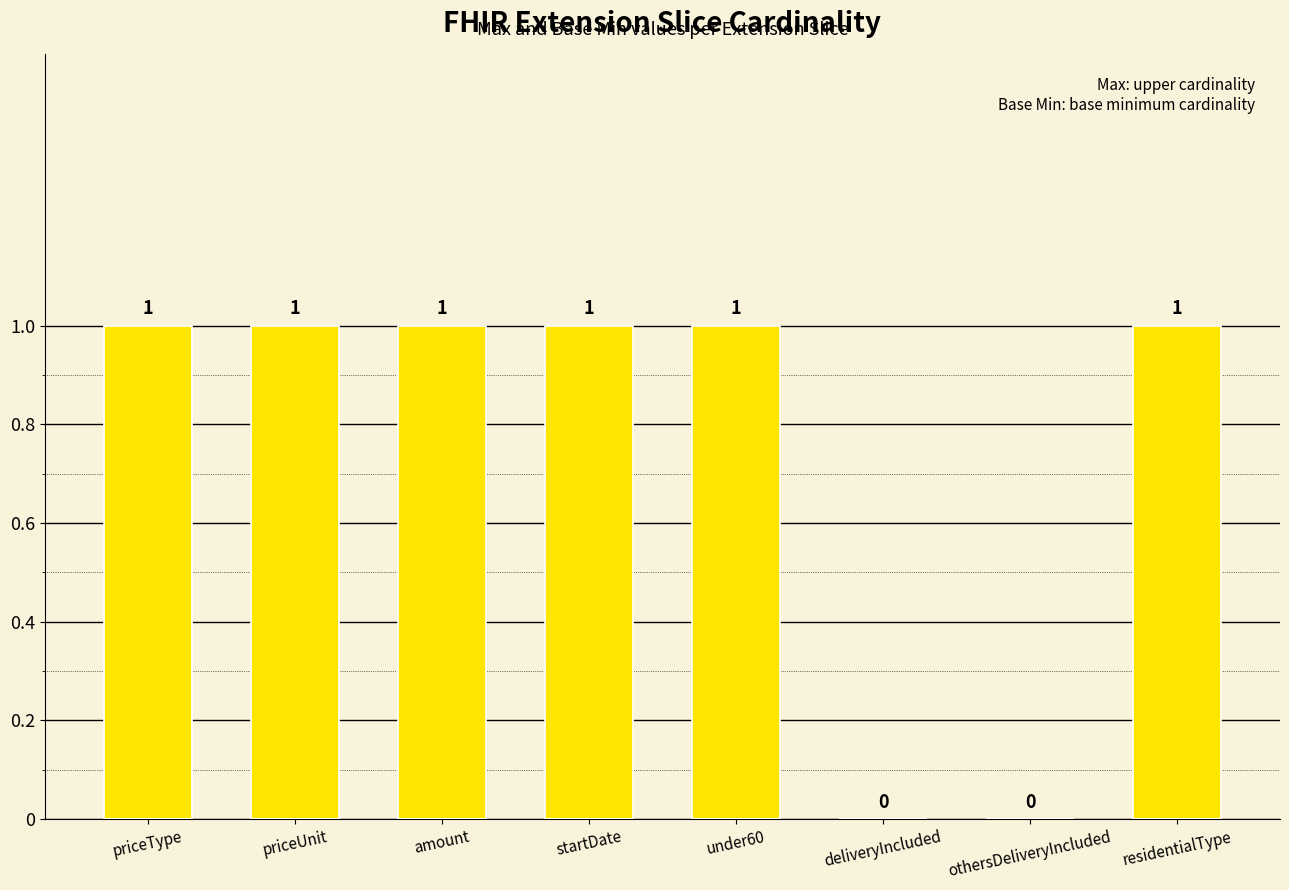

Between othersDeliveryIncluded and priceType, which is larger?

priceType